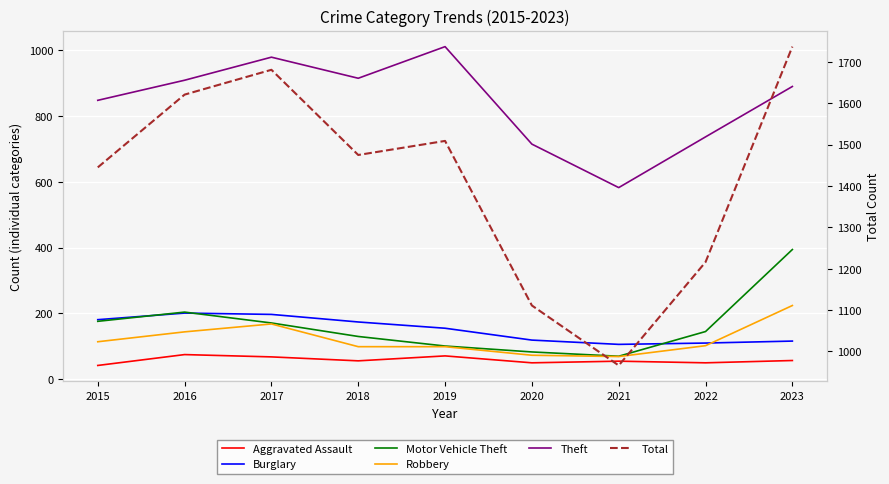

True or false: Burglary and Total intersect in this chart.

False